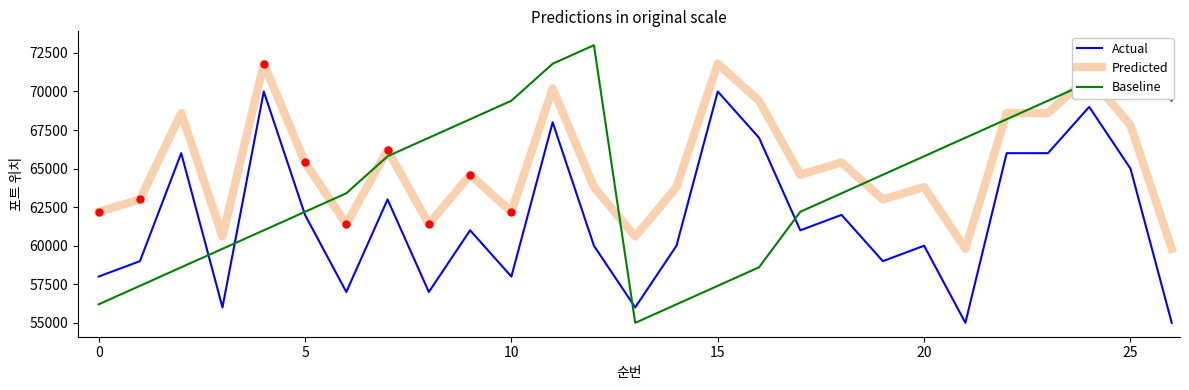

Rank the series by their average value, from lowest to highest.

Actual, Baseline, Predicted